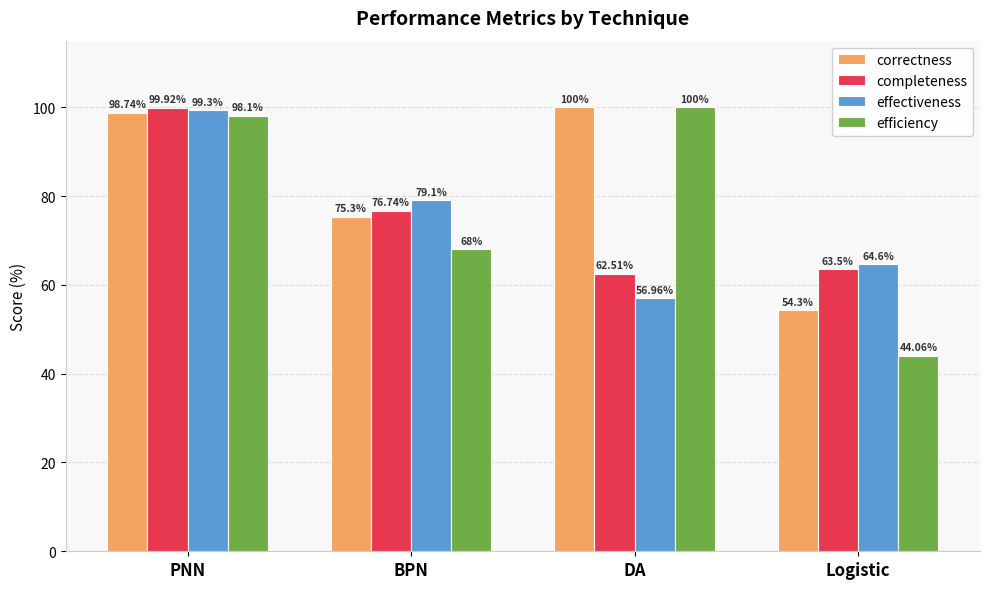

How many groups of bars are there?

4